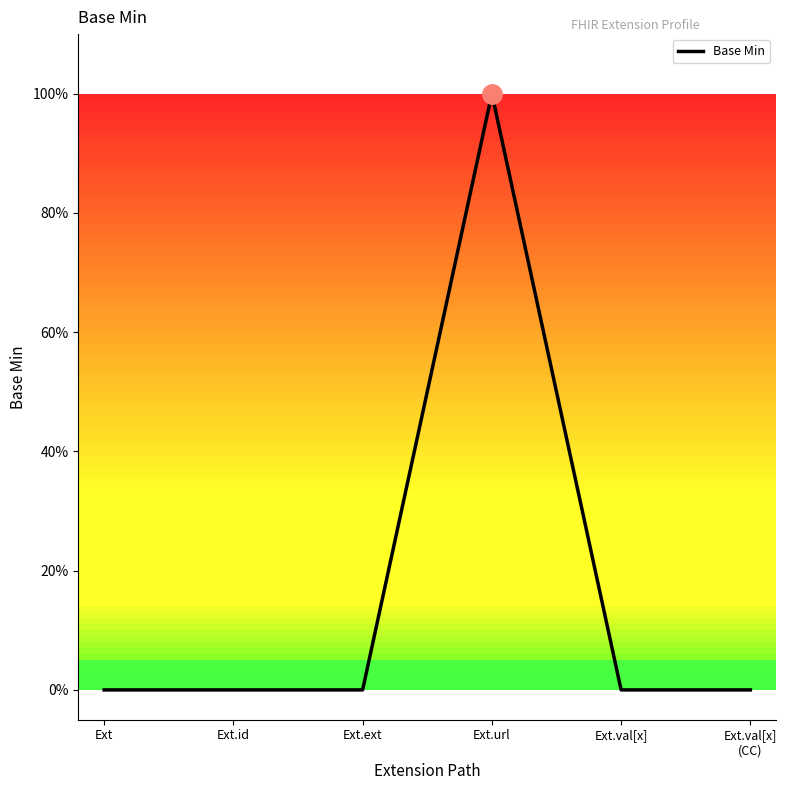

Which category has the highest value across all series?

Ext.url